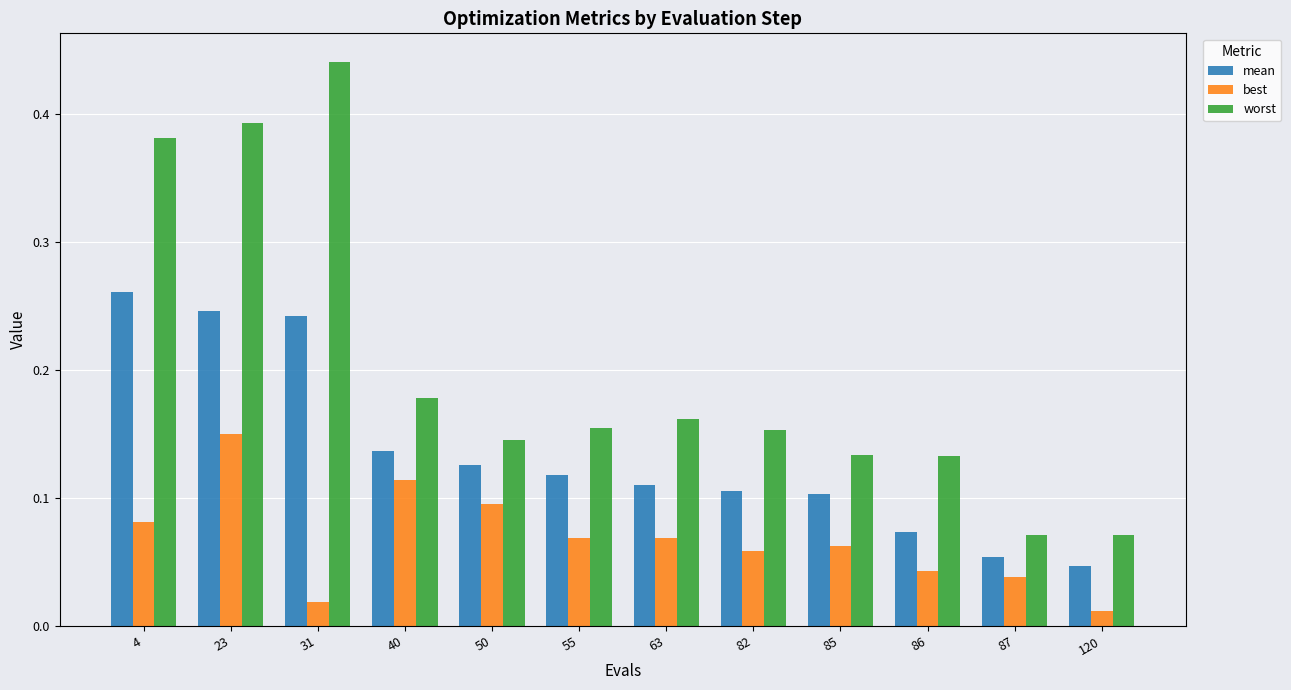

How many series are shown in this chart?

3